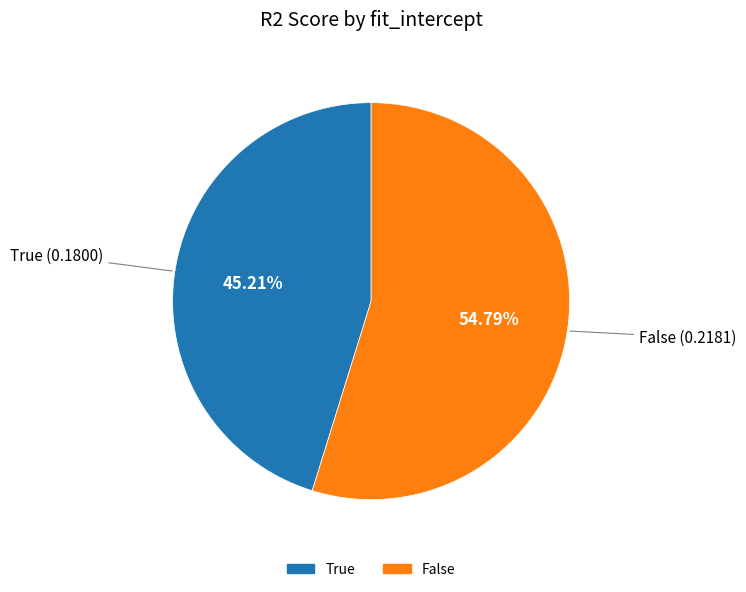

To the nearest percent, what is the average slice percentage?

50%